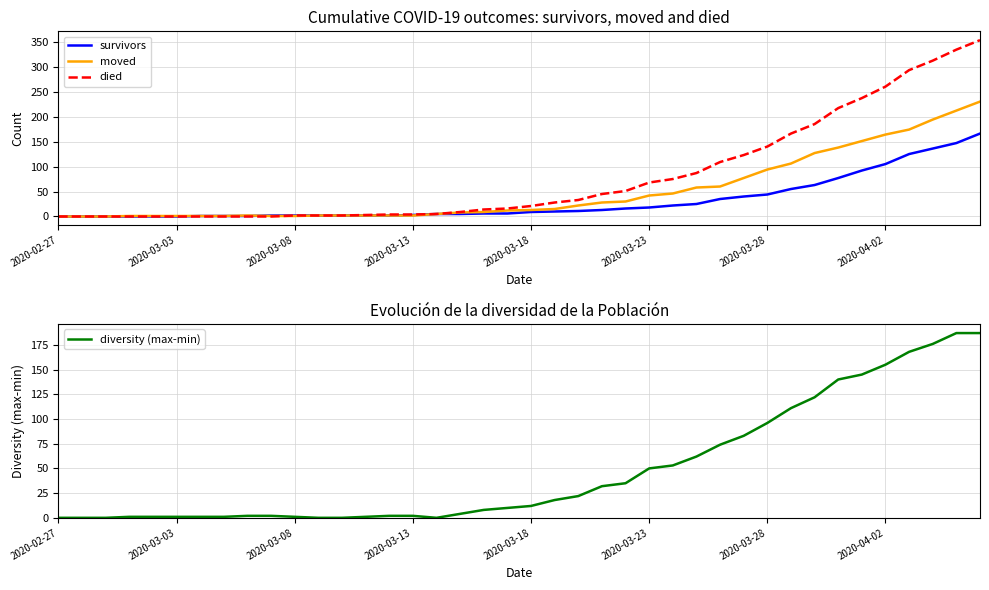

At which label does survivors reach its peak?

39